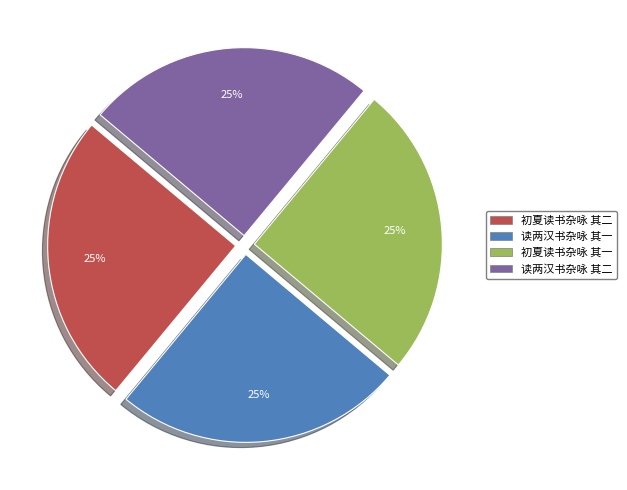

Count the number of slices in the pie.

4